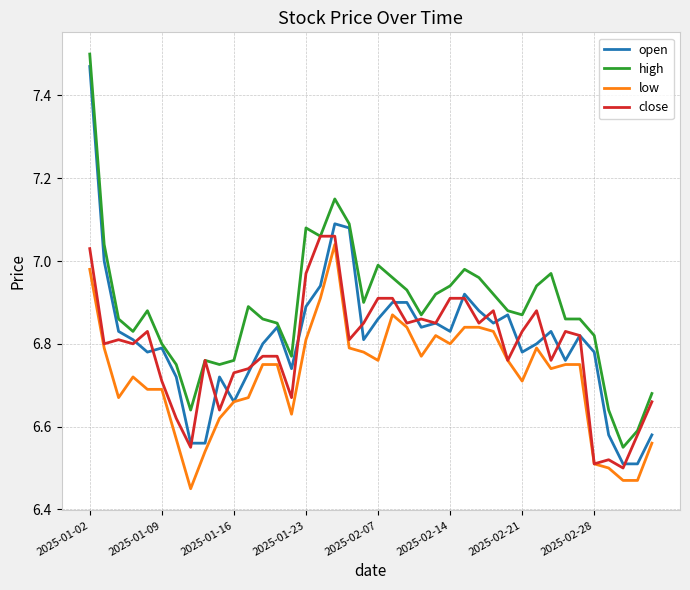

True or false: low and high intersect in this chart.

False